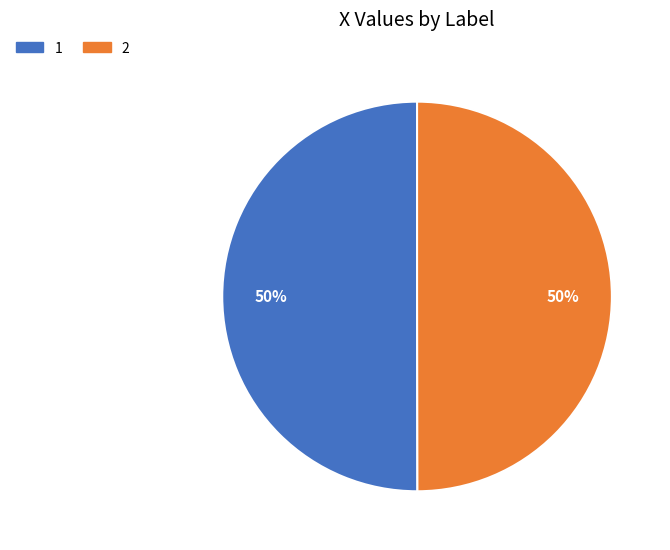

To the nearest percent, what percentage of the pie is 1?

50%